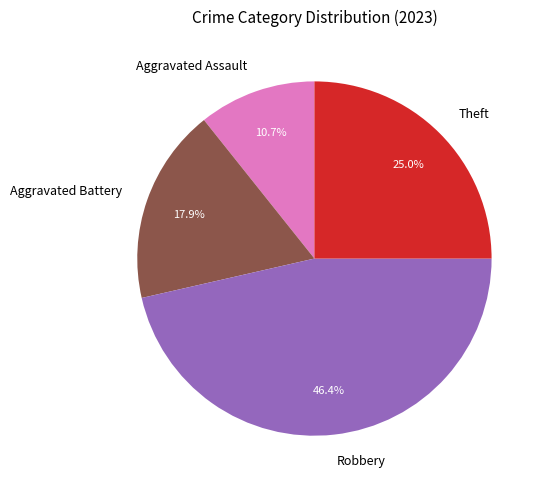

How many slices are in this pie chart?

4